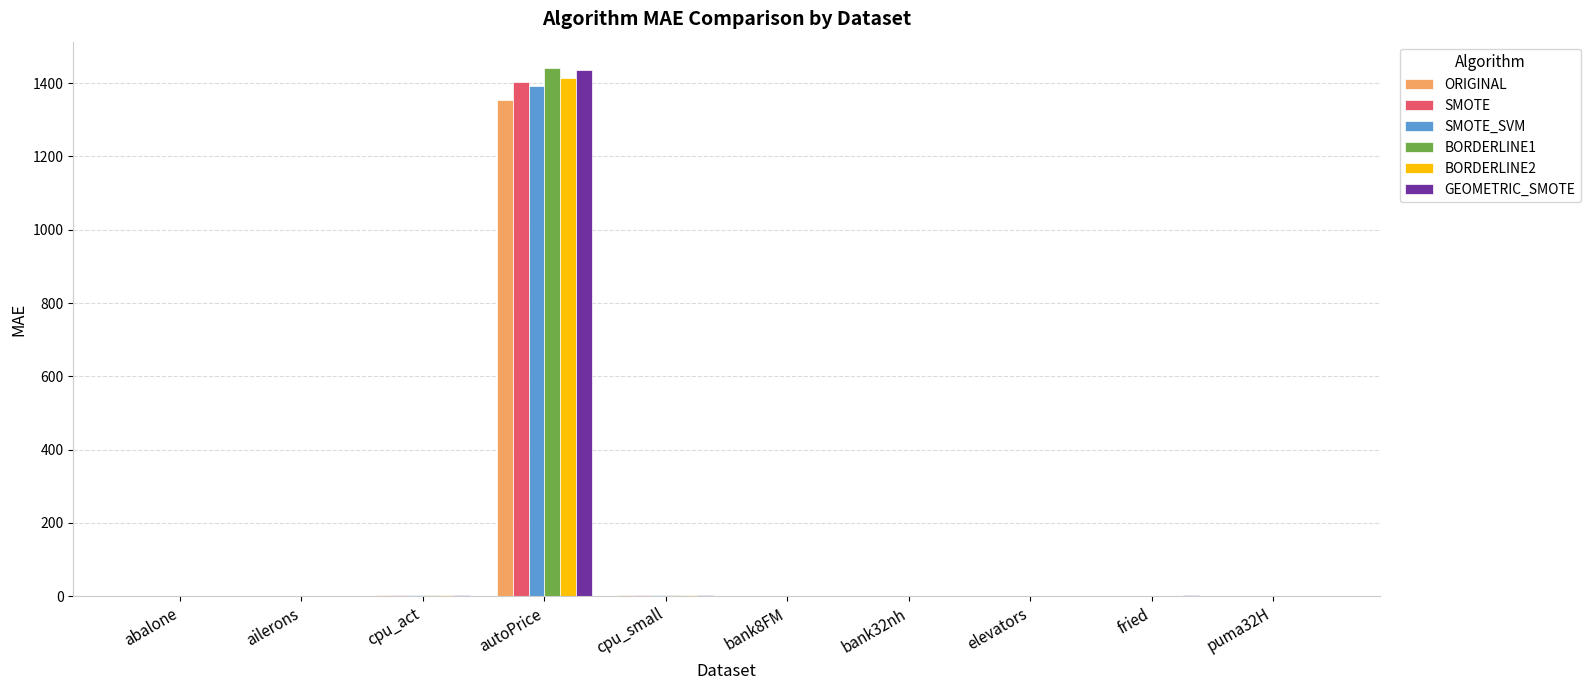

How many data points does each series have?

10